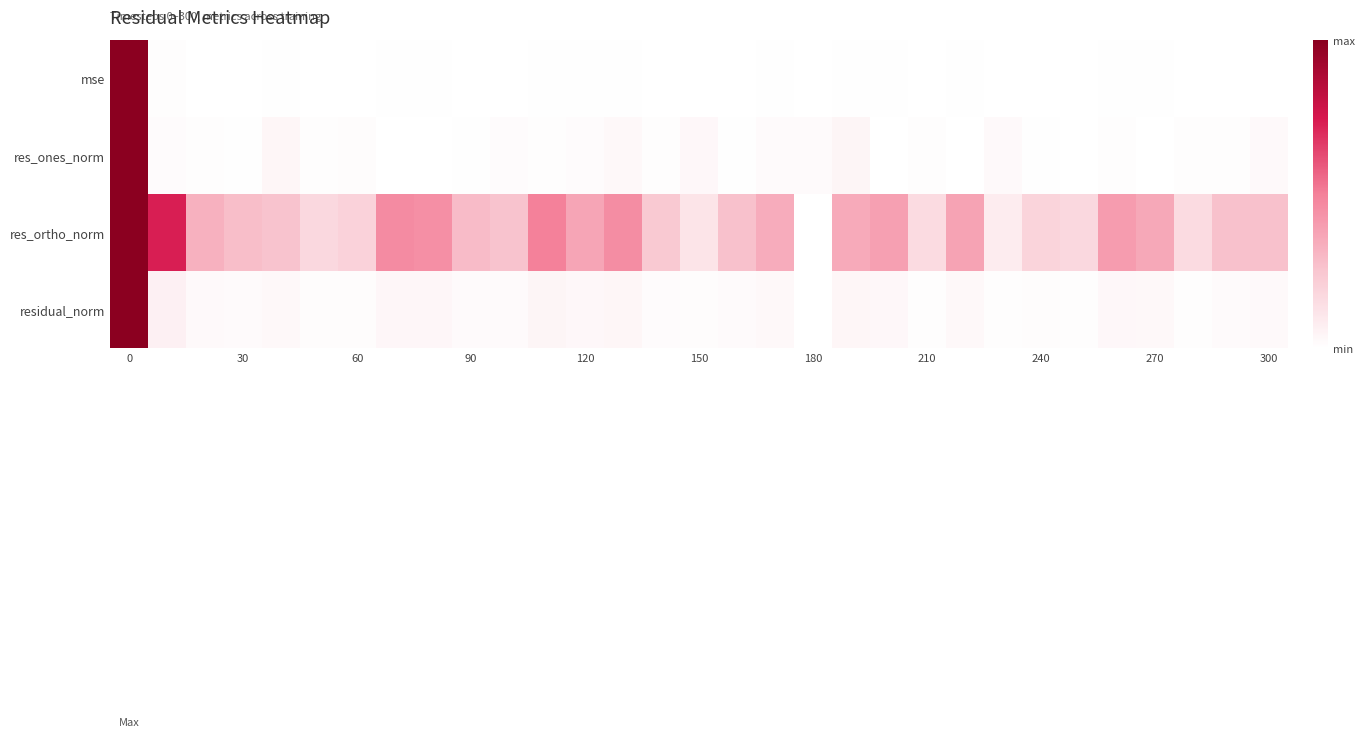

List the series in order of their peak value, highest first.

mse, res_ones_norm, residual_norm, res_ortho_norm